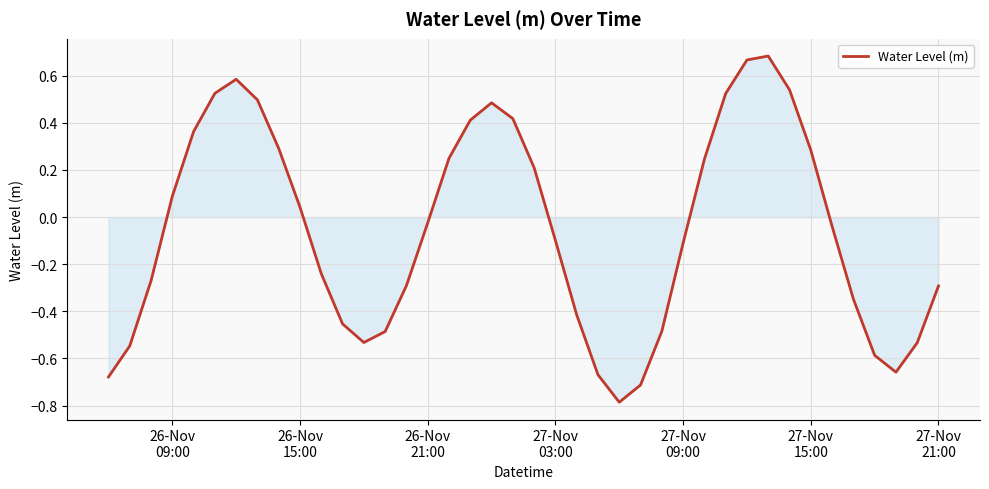

What is the smallest value displayed?

-0.8